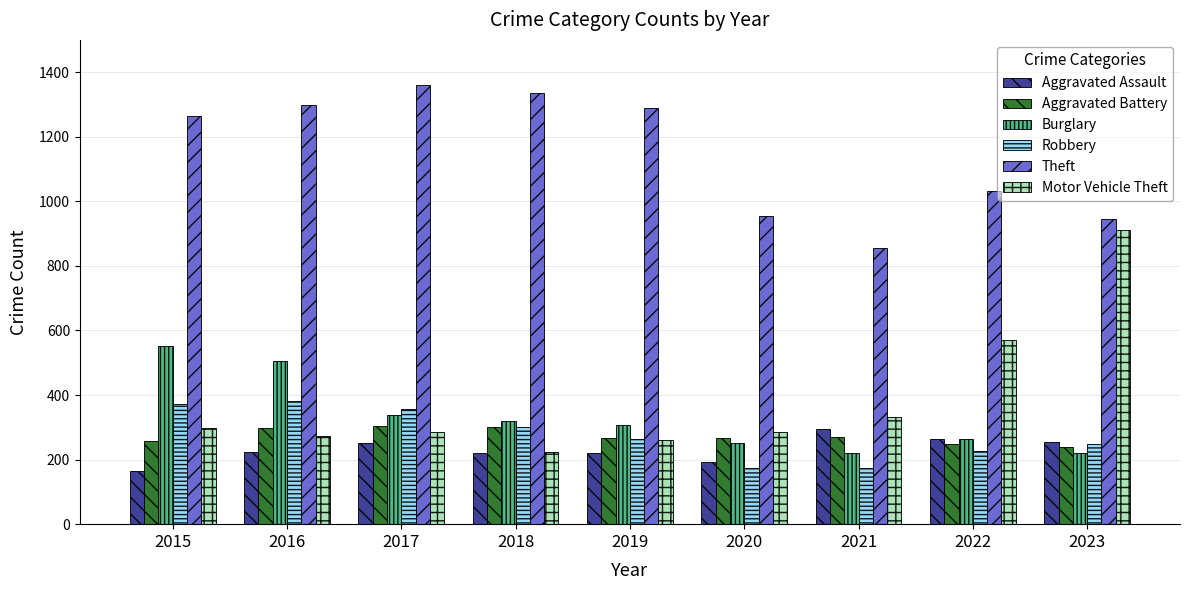

The value of Burglary at 2019 is 176. True or false?

False